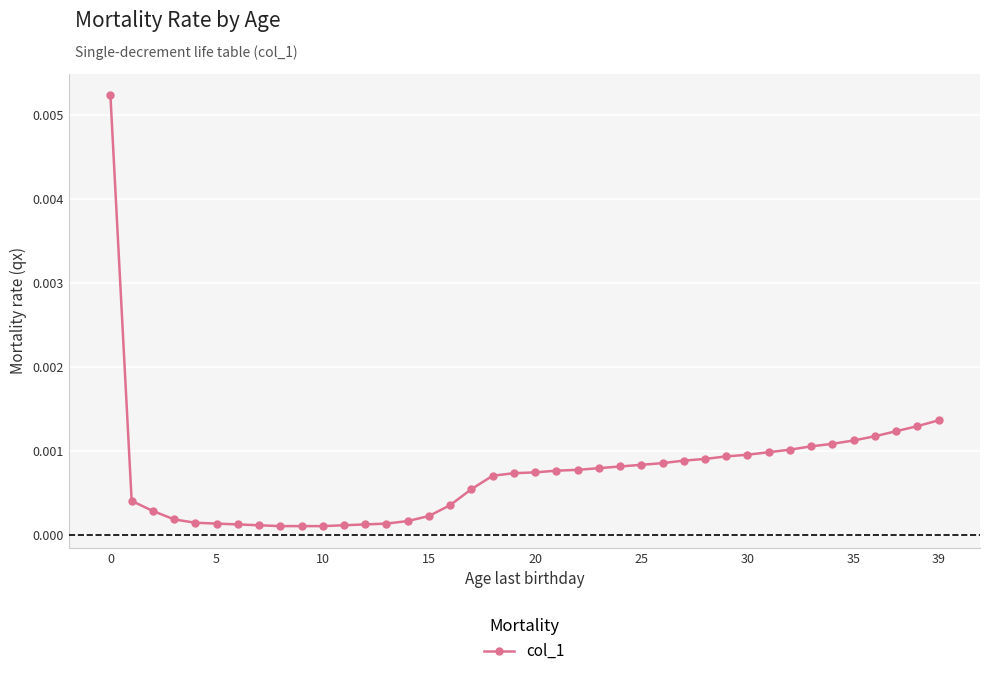

True or false: the data has more than 0 interior local peaks.

False